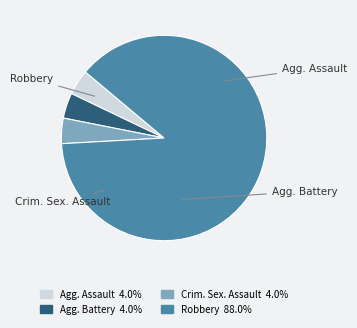

How many segments does this pie chart have?

4